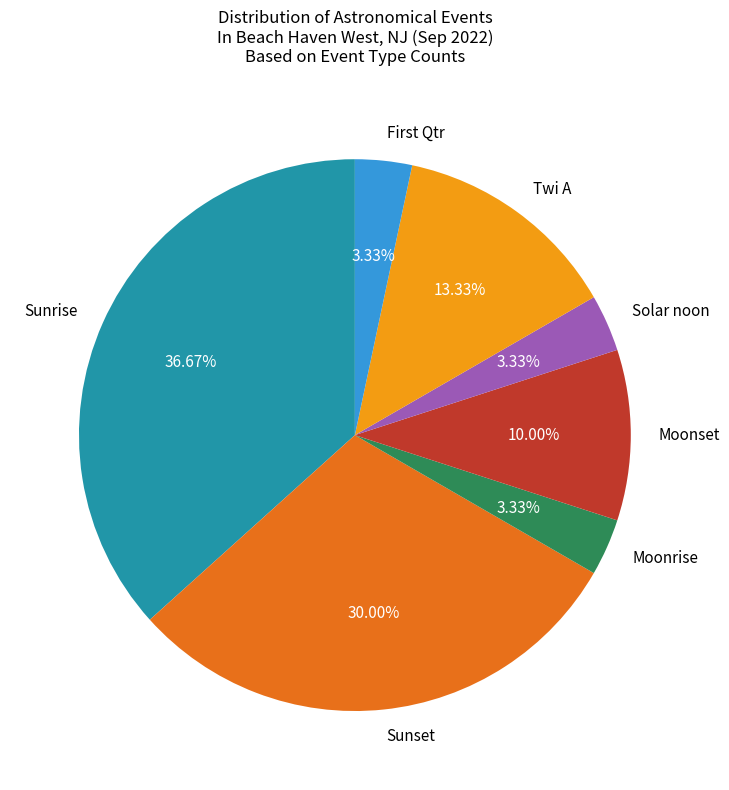

To the nearest percent, what is the average slice percentage?

14%